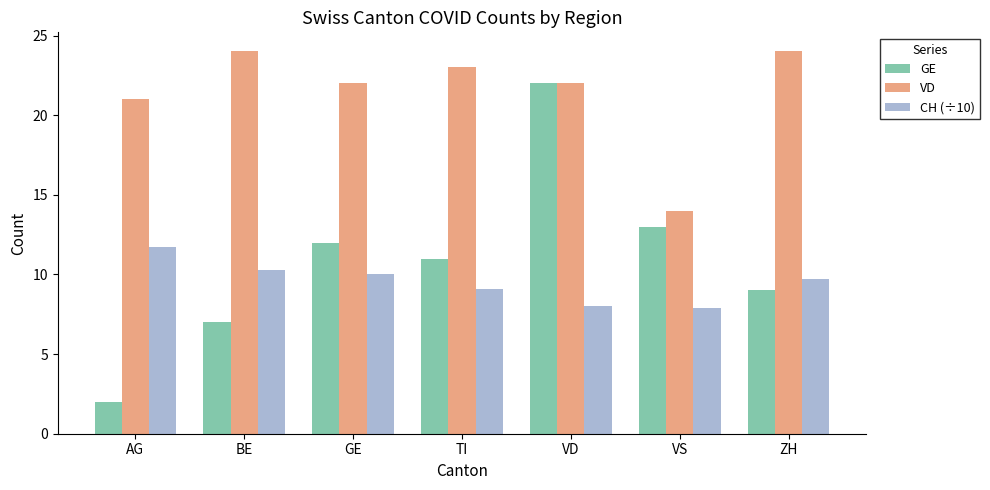

What is the difference between the maximum and minimum values in the CH (÷10) series?

3.8